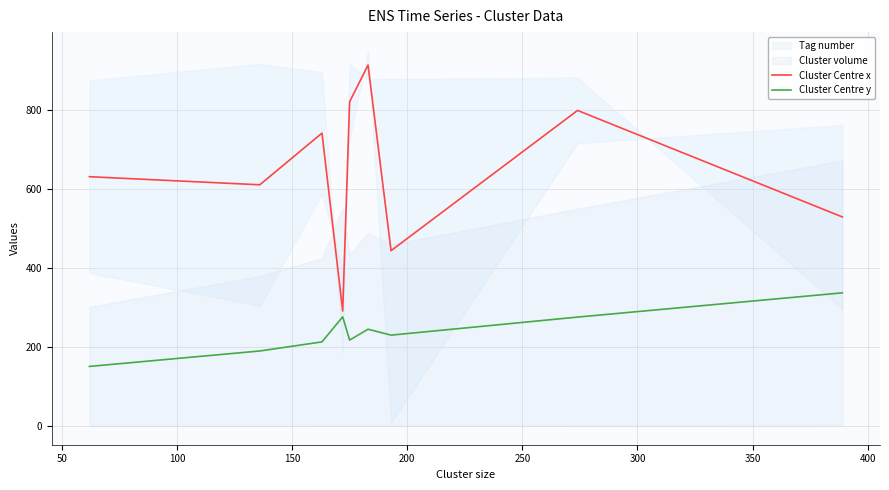

What is the lowest value of the Cluster Centre y series?

151.1